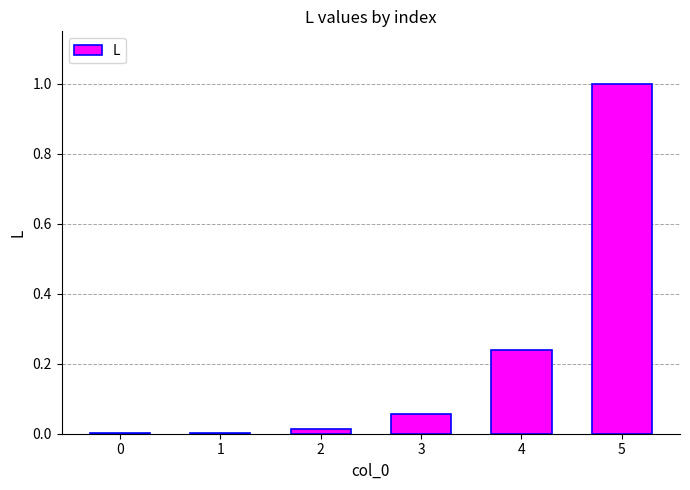

Which category has the highest value across all series?

5